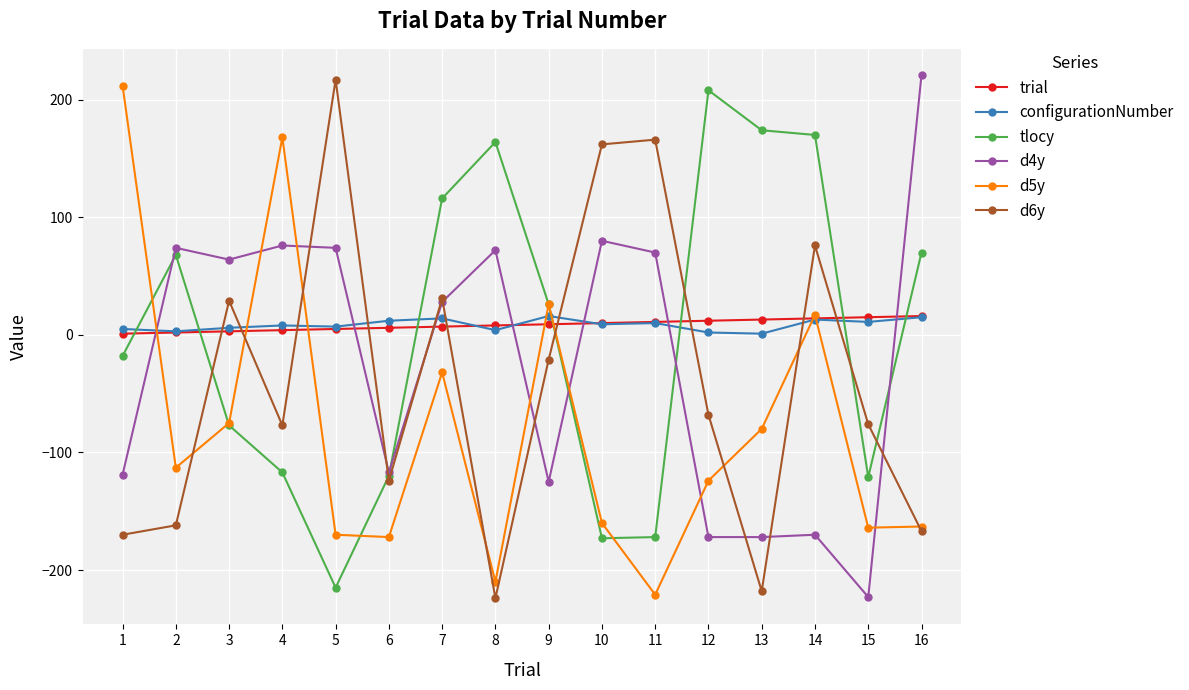

True or false: configurationNumber and tlocy intersect in this chart.

True